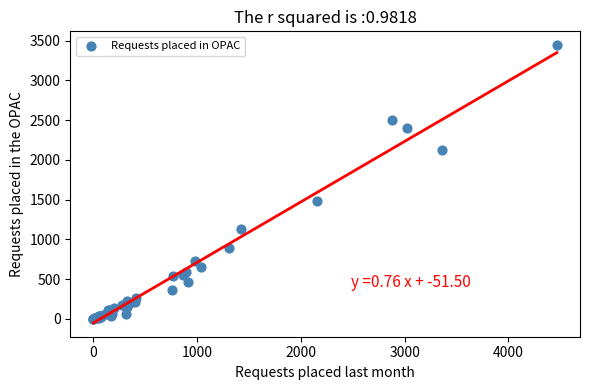

What Y value in the scatter plot is closest to 1721?

1480